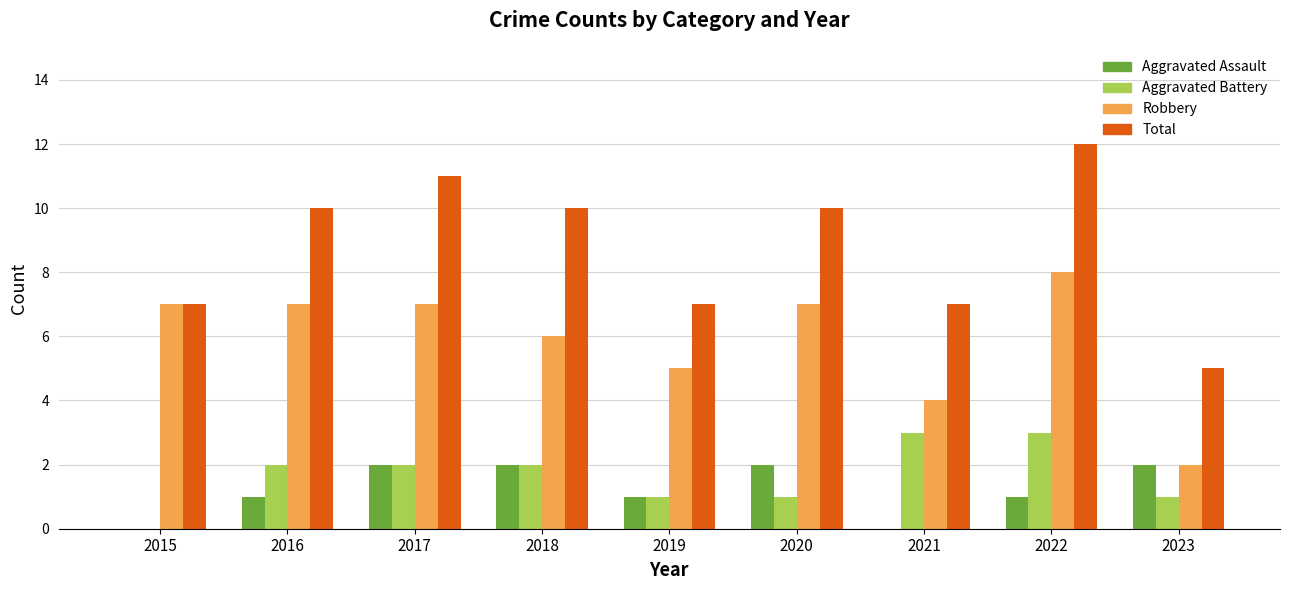

Read the Aggravated Assault value at 2018.

2